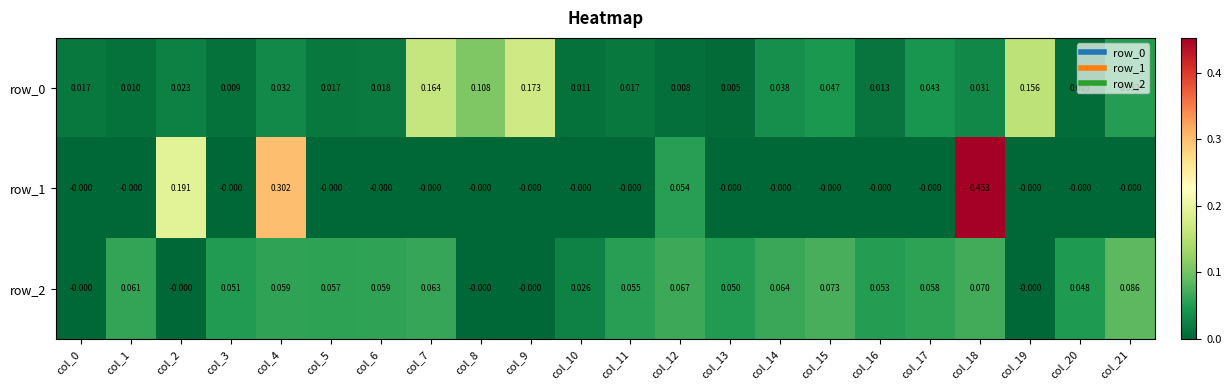

At how many categories does at least one series exceed 0?

22